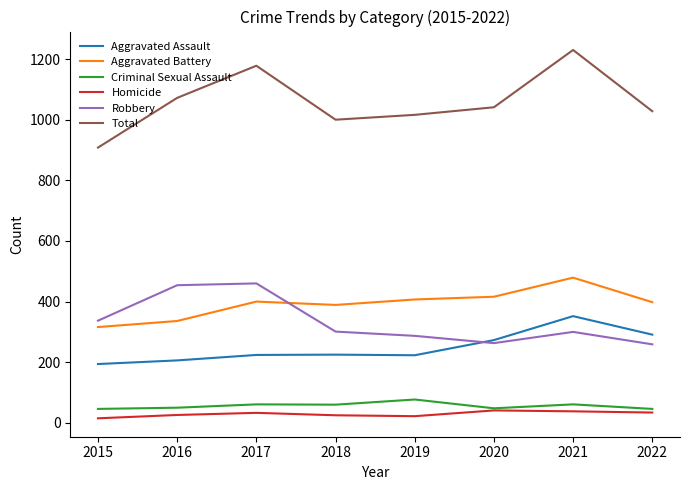

What is the total value across all series at 2020?

2082